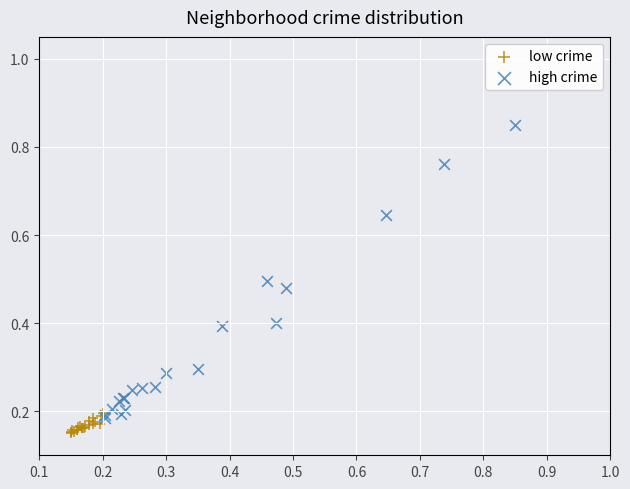

Which series contains the highest Y value?

high crime